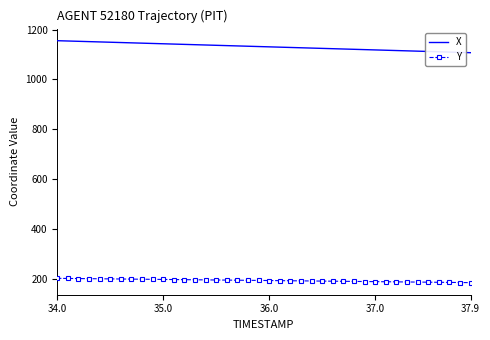

True or false: Y and X intersect in this chart.

False